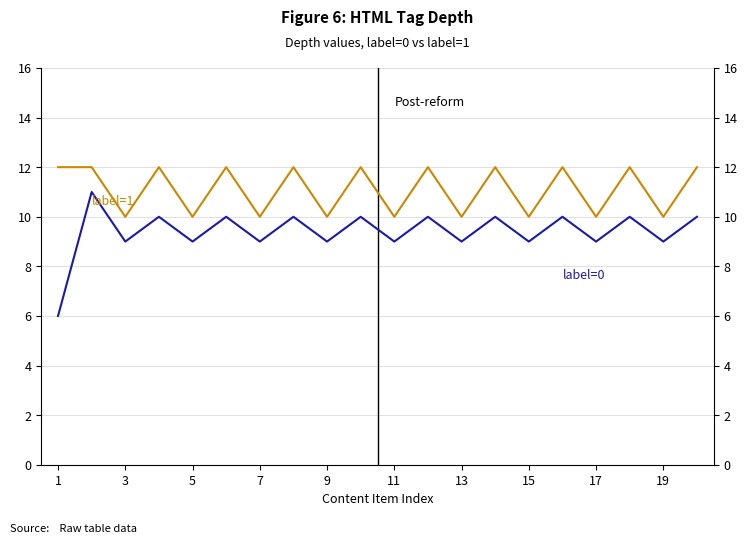

Between 3 and 19, which series saw the biggest shift?

label=0